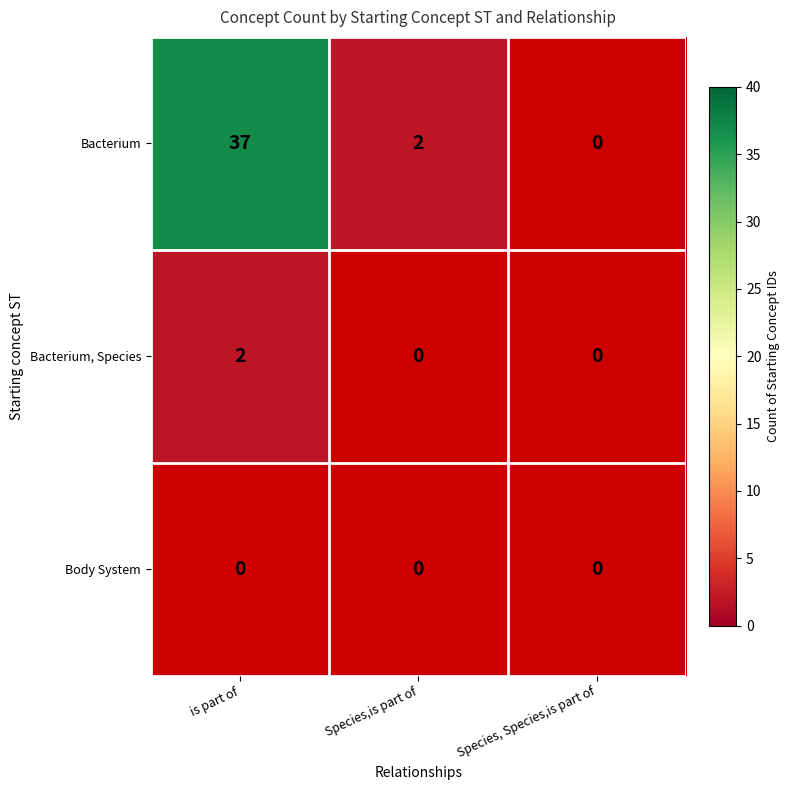

How many distinct data groups are displayed?

3